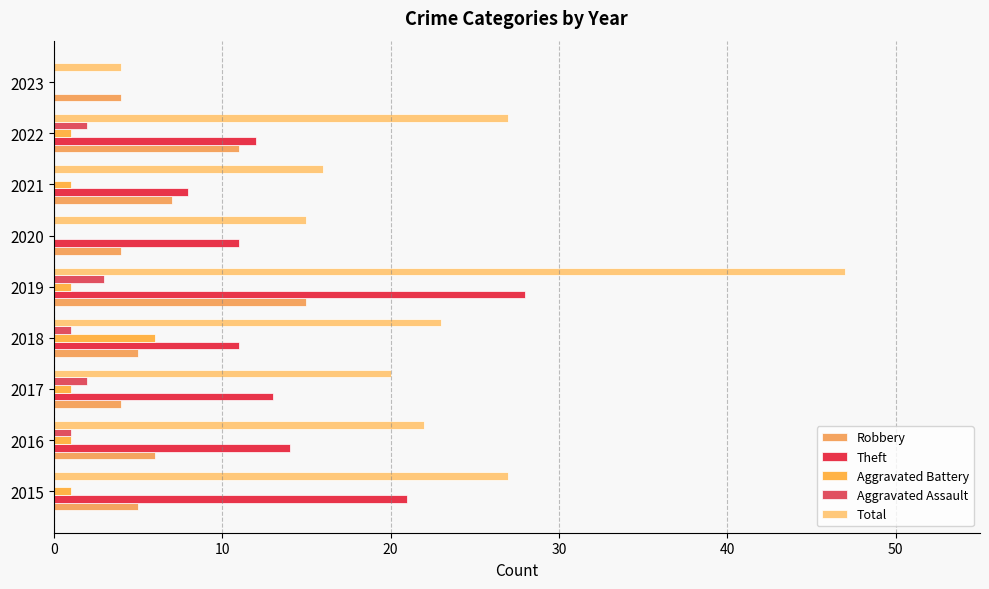

What are all the series names shown in the legend?

Robbery, Theft, Aggravated Battery, Aggravated Assault, Total